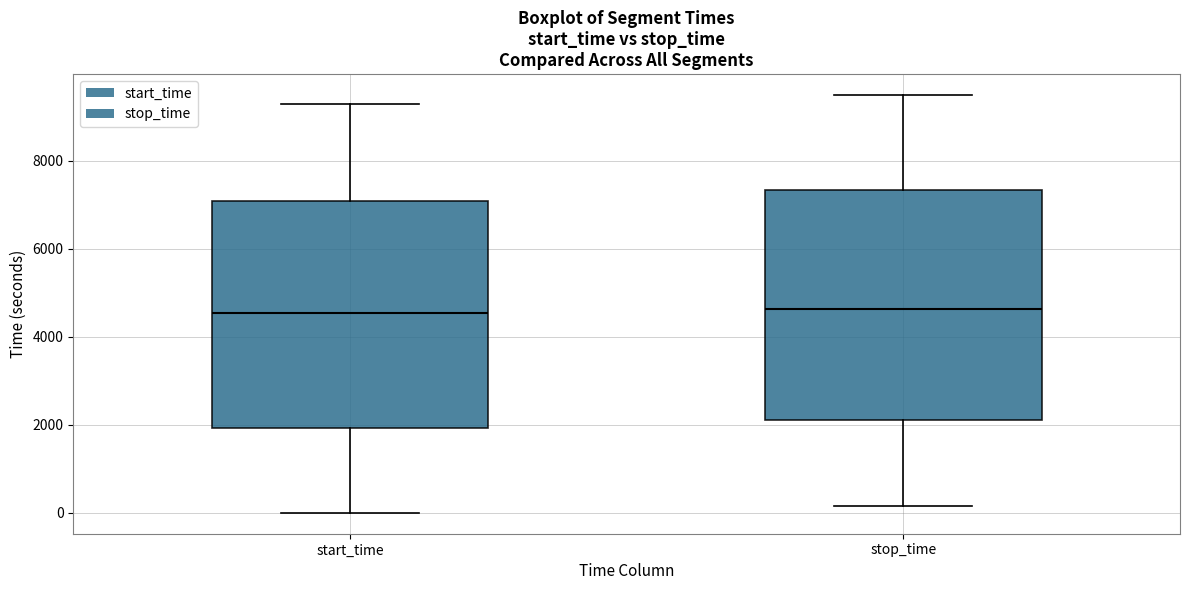

Where does the median line of the box for stop_time sit on the y-axis? The values are not printed on the chart, so give them approximately, as read against the axis.

4600